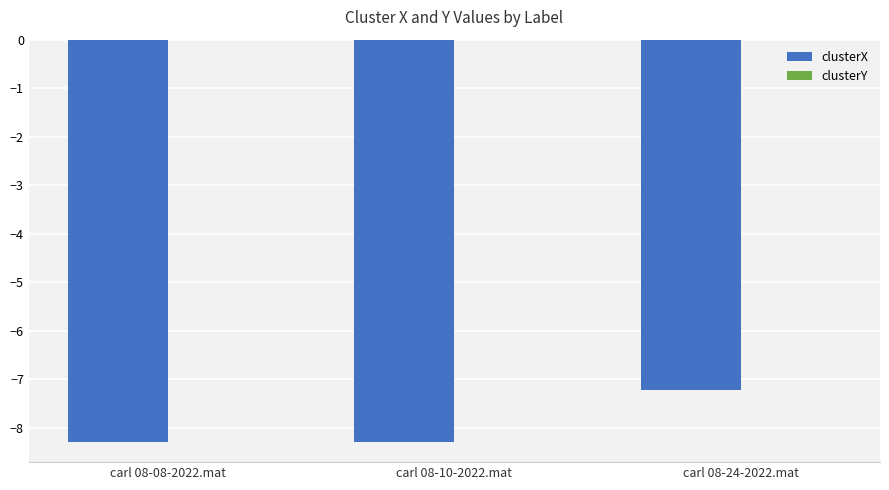

At which category is the sum across all series the highest?

carl 08-24-2022.mat